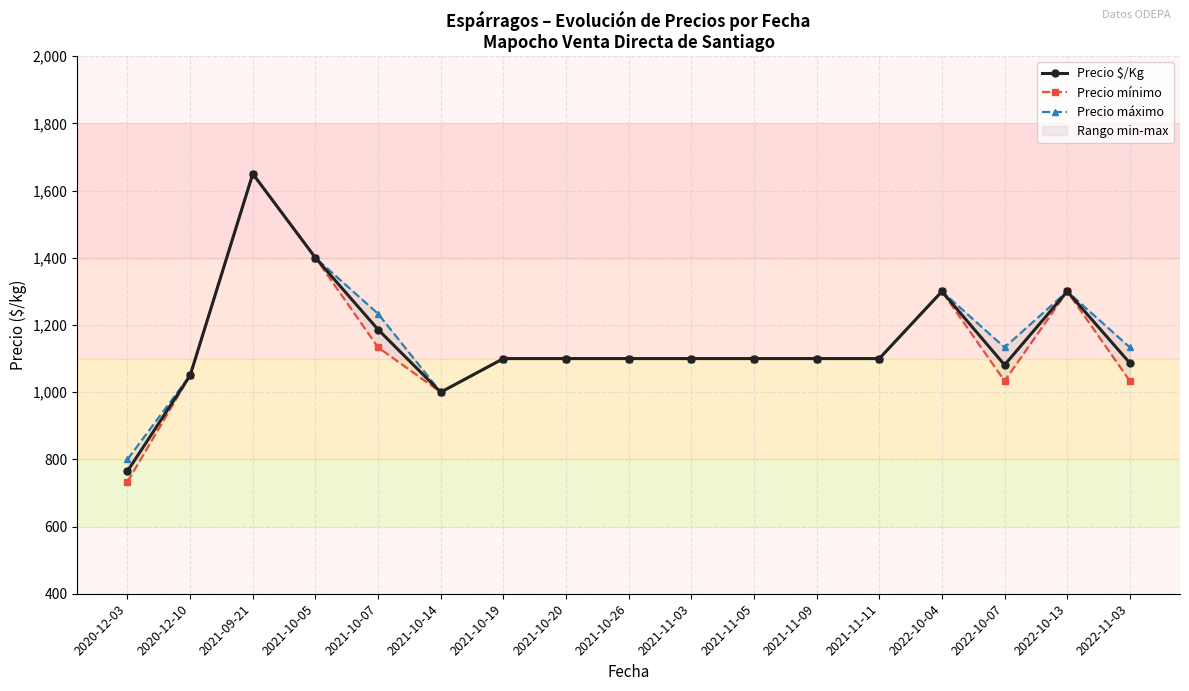

List the series in order of their overall mean, lowest first.

Precio mínimo, Precio $/Kg, Precio máximo